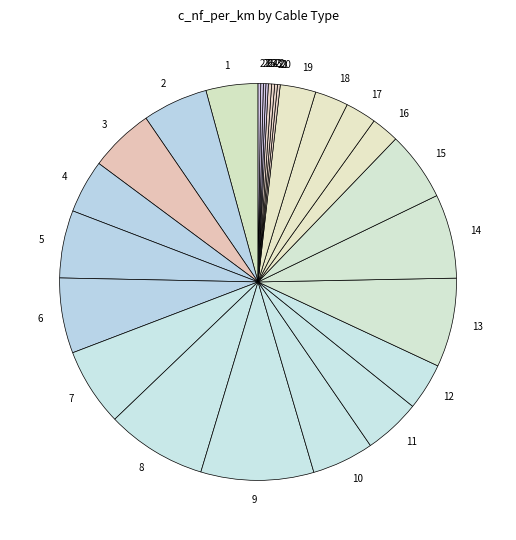

True or false: 3 accounts for 5% of the total.

True